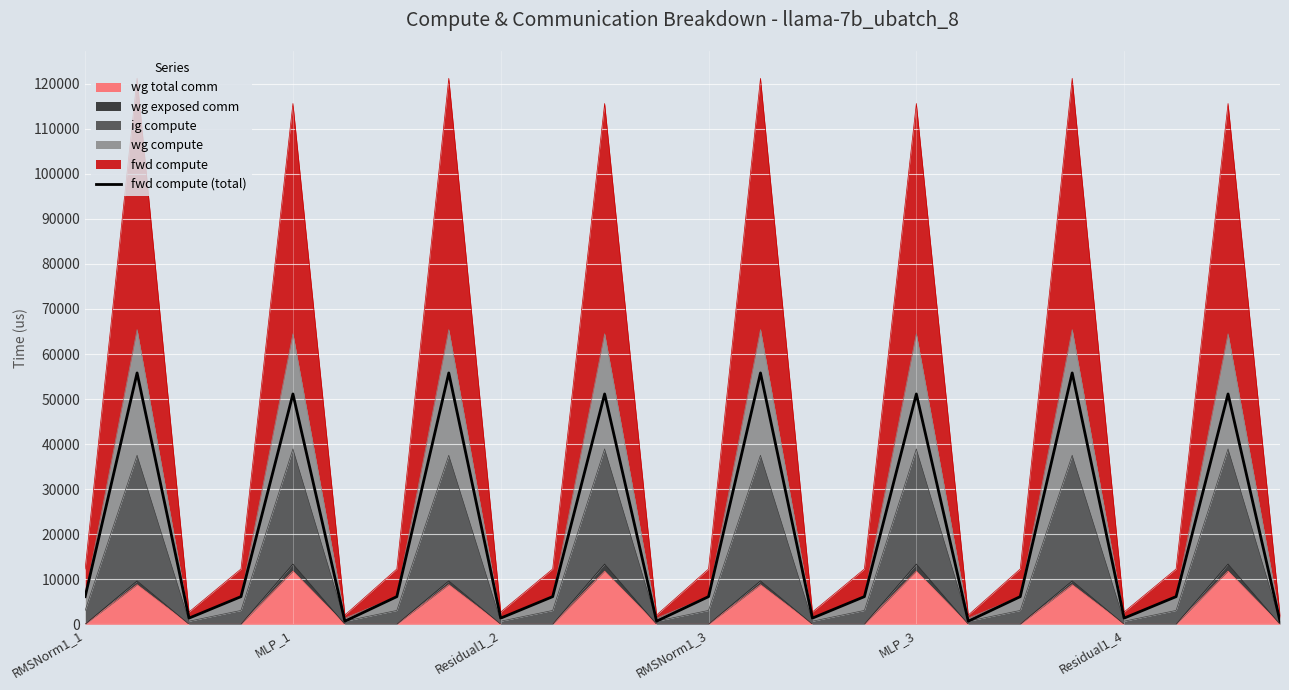

What is the greatest value displayed?

55800.2